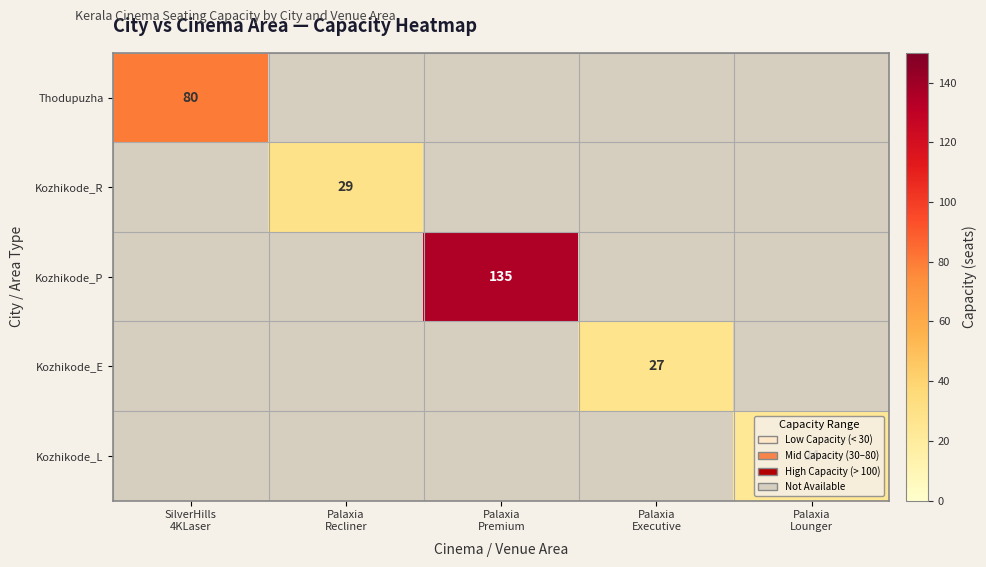

At which label is Thodupuzha closest to 80?

SilverHills 4KLaser